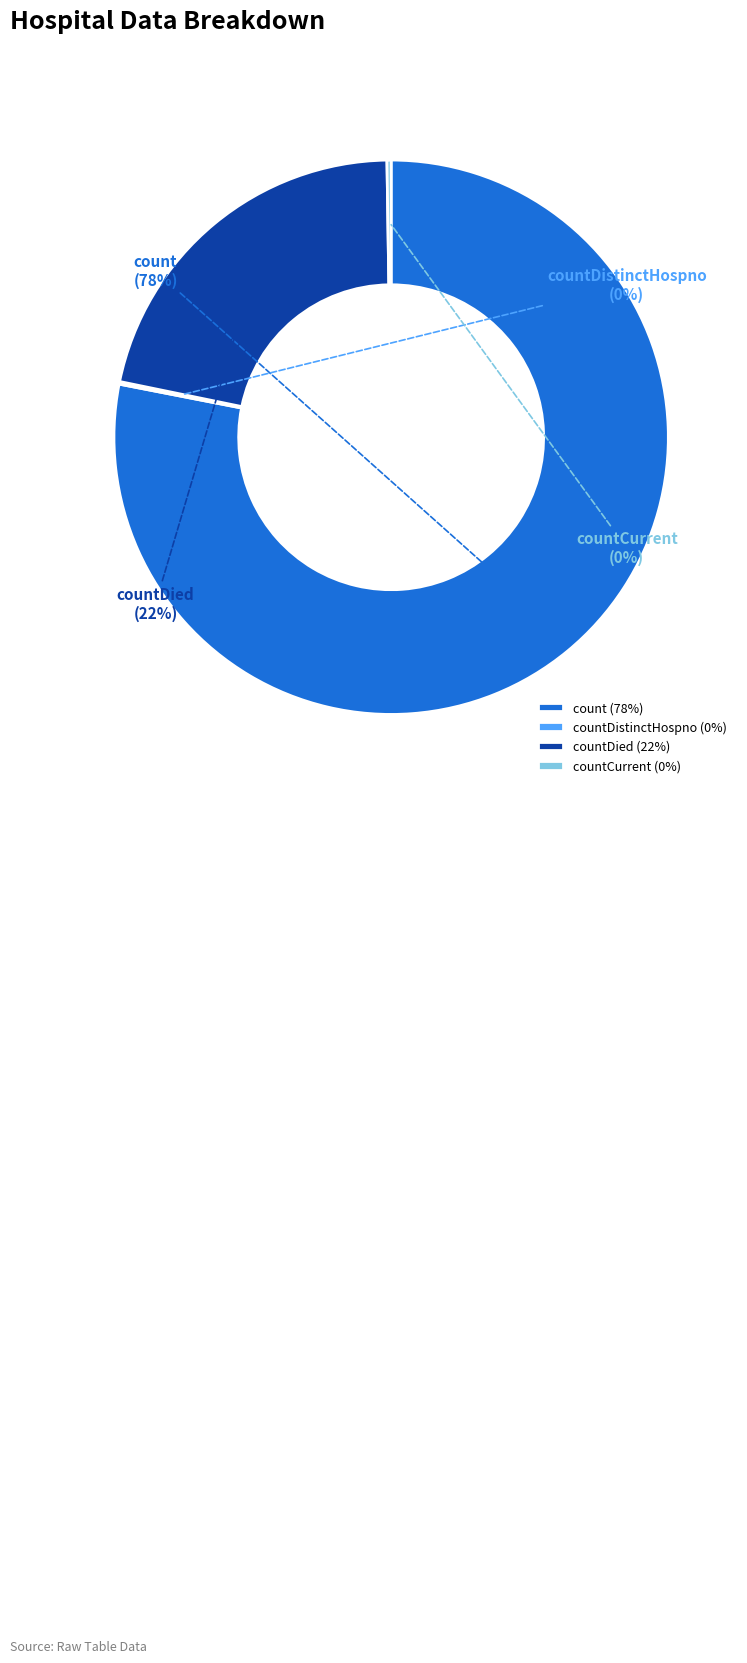

Between count and countDied, which is larger?

count